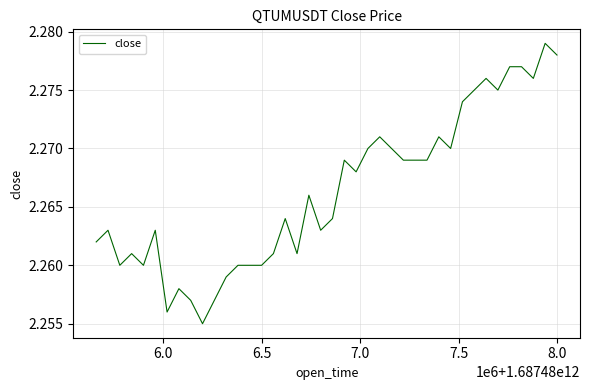

Is this an area chart (filled region under the line)?

No